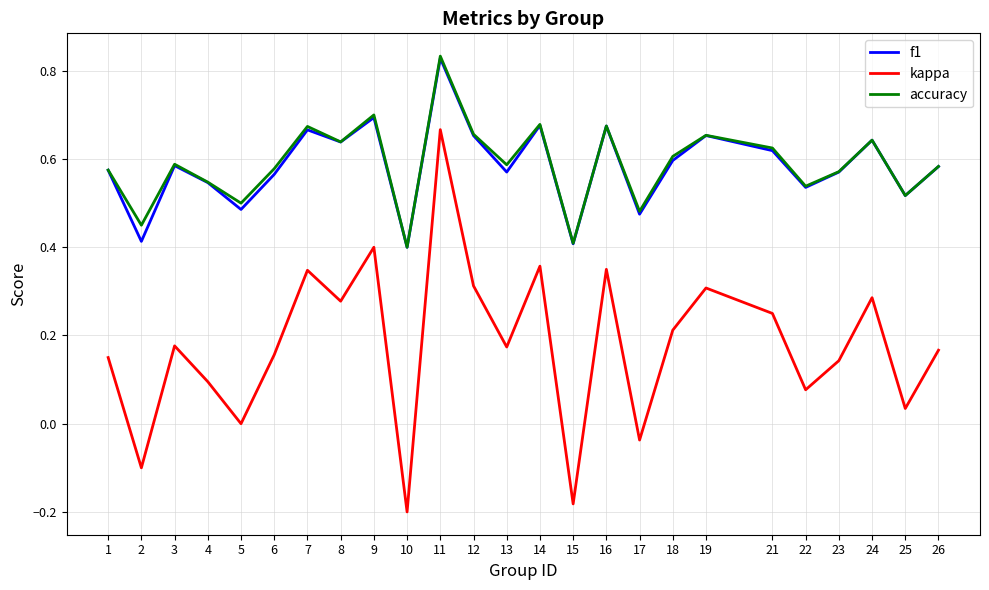

Which series changed the most between 16 and 18?

kappa